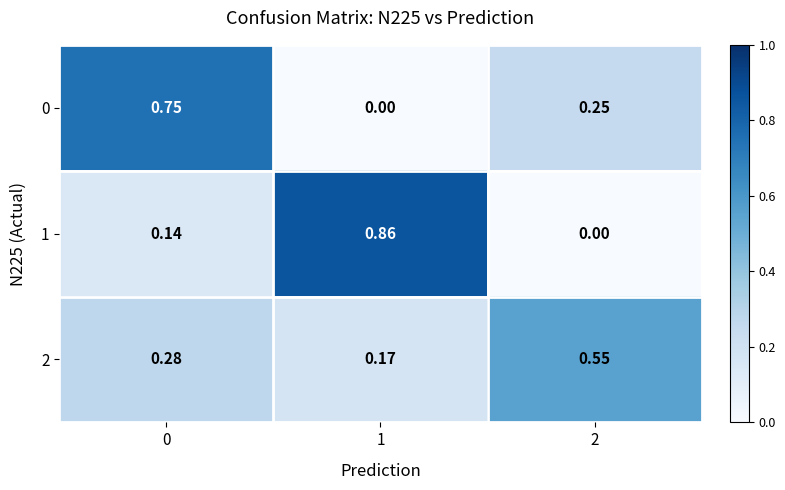

Is the value of 1 at 2 greater than the value of 2 at 0?

No